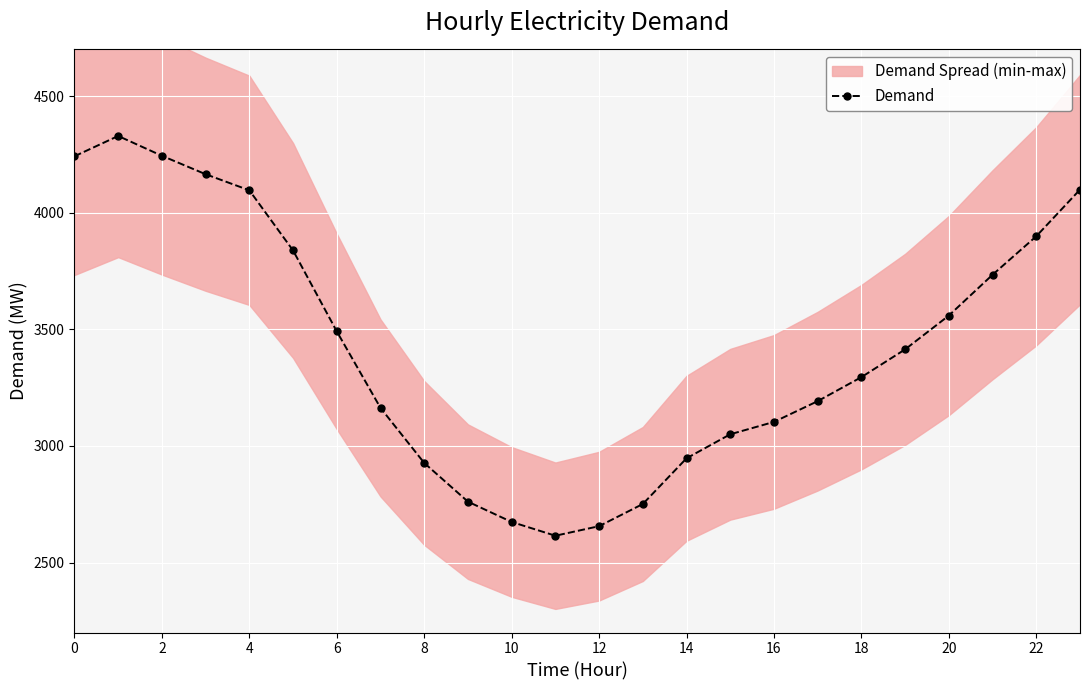

How many points are higher than both their immediate neighbors (excluding endpoints)?

1